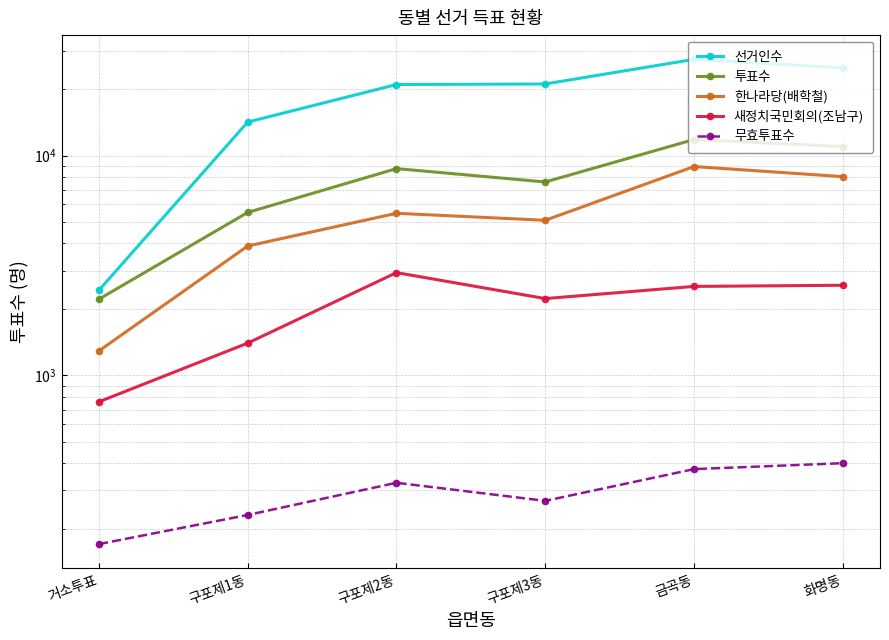

True or false: 무효투표수 and 선거인수 intersect in this chart.

False